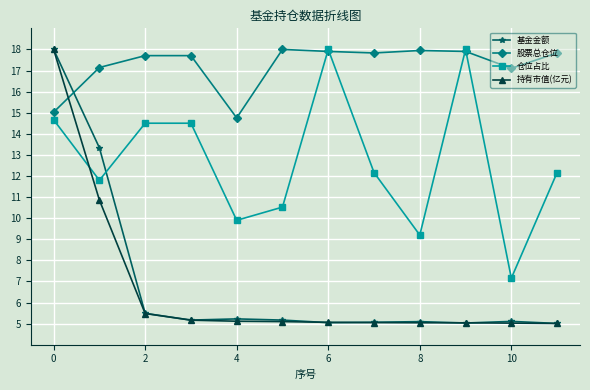

What is the minimum value shown in the chart?

5.0